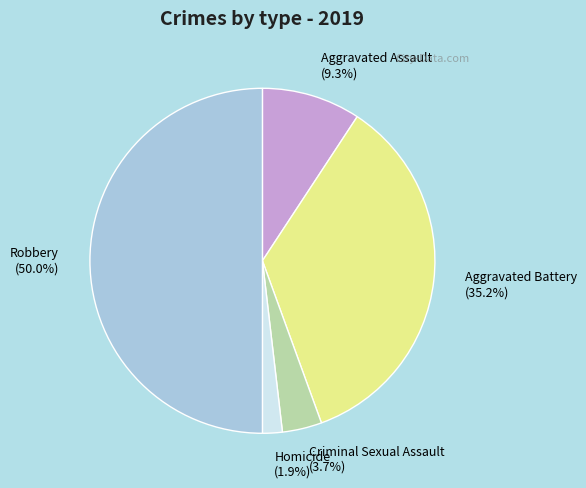

What is the smallest slice in the pie chart?

Homicide